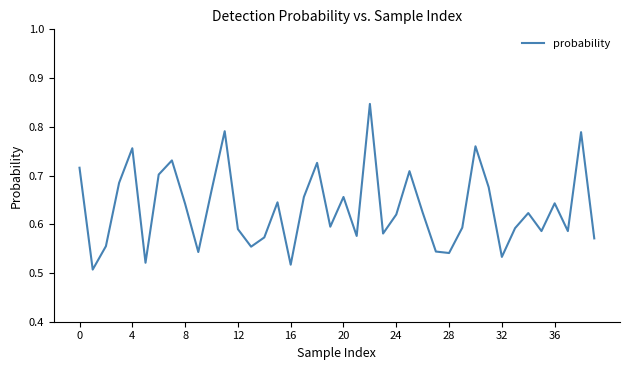

Count the values in the range 0 to 1.

40